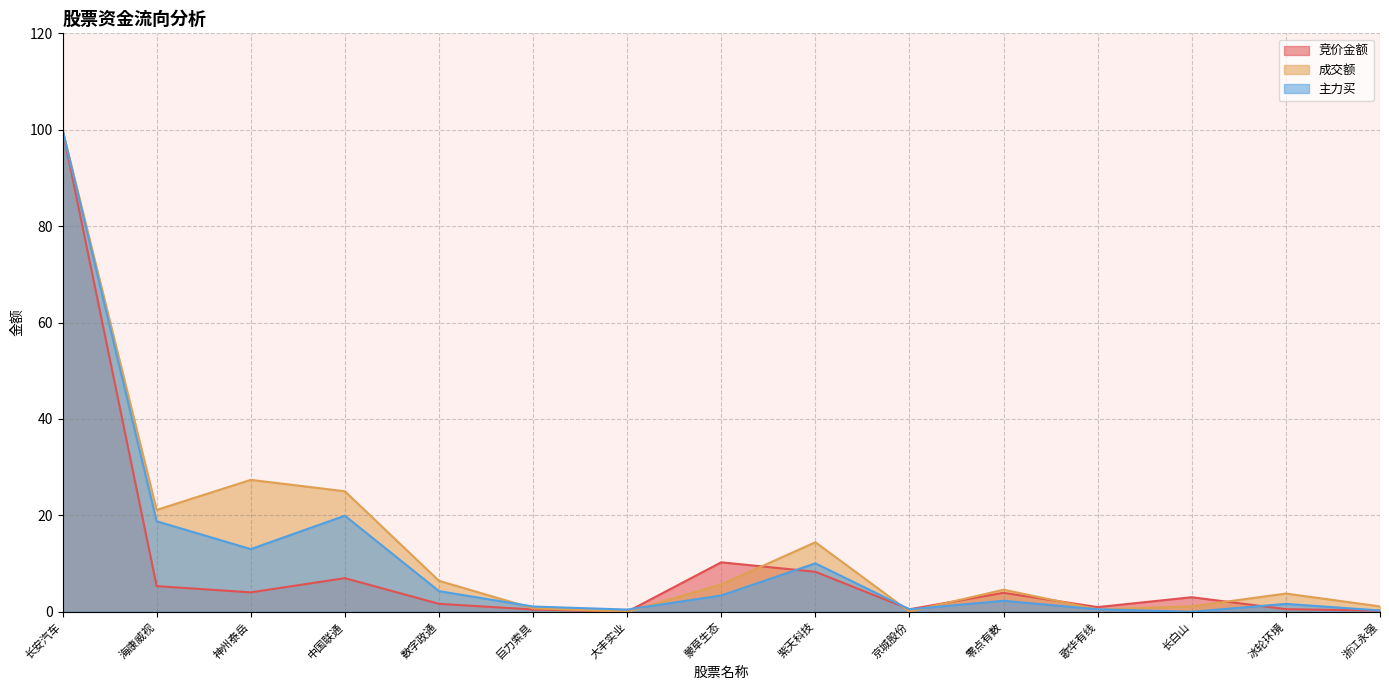

Which series has the largest total across all categories?

成交额